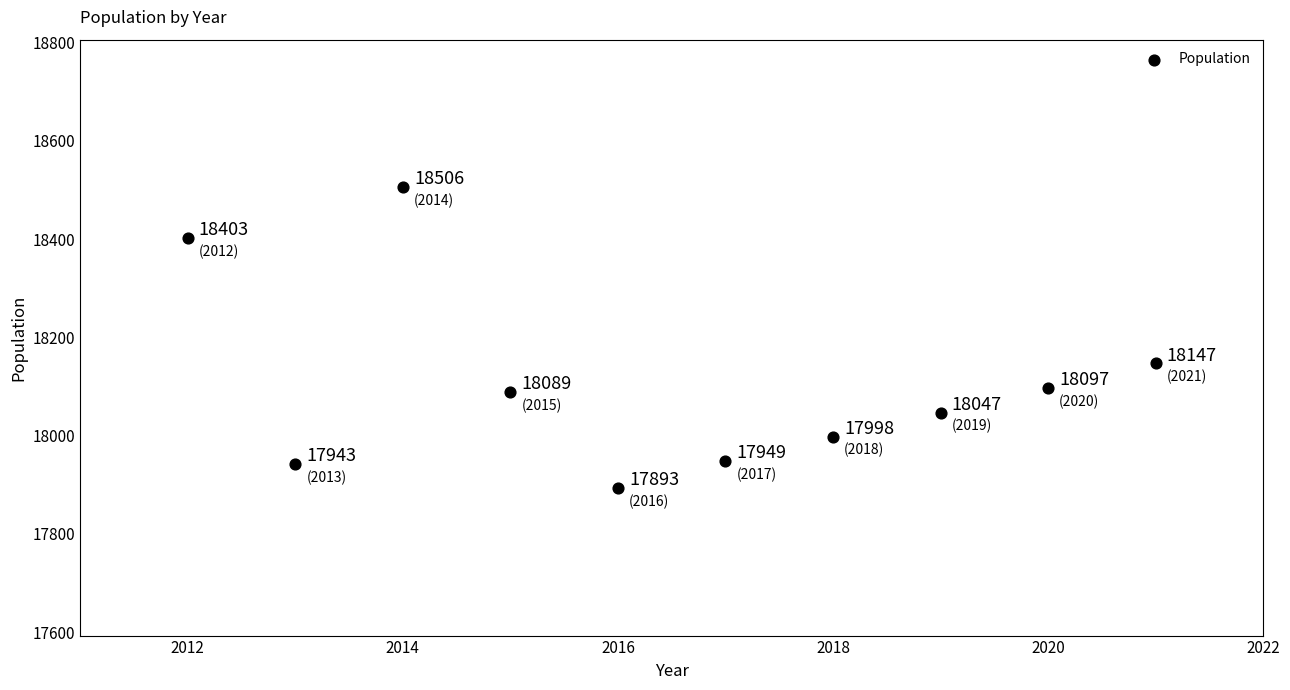

What Y value in the scatter plot is closest to 18199?

18147